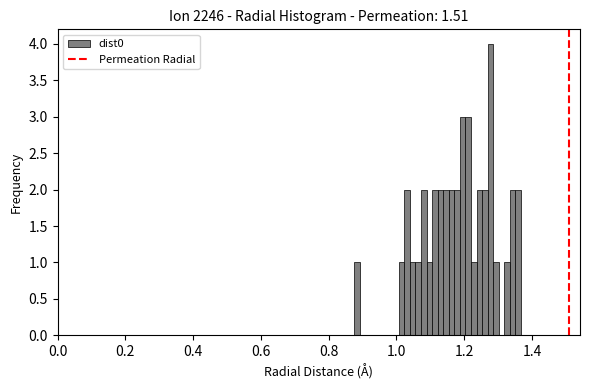

Around what value on the x-axis is the tallest bar? Give the approximate position of its centre, as read against the axis.

1.28